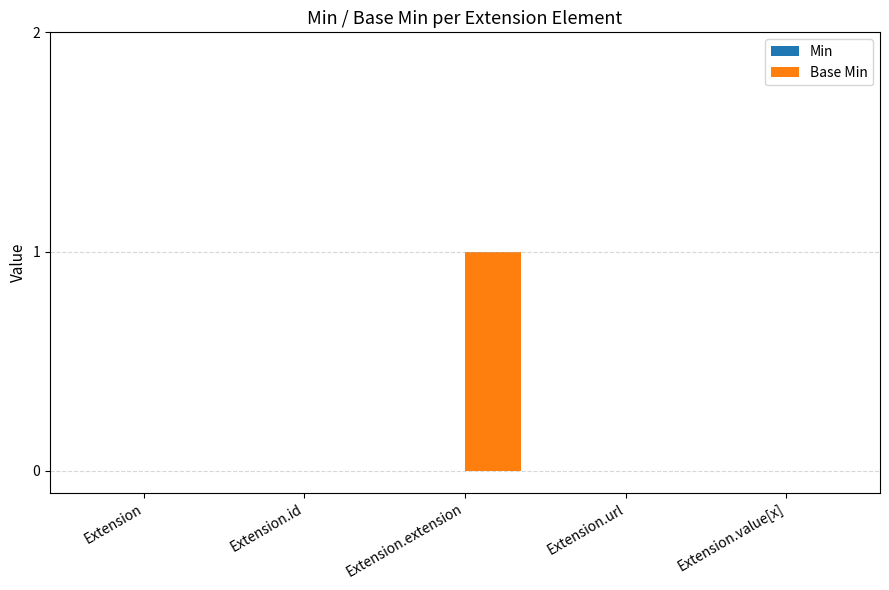

What is the change in value from Extension to Extension.extension?

+1